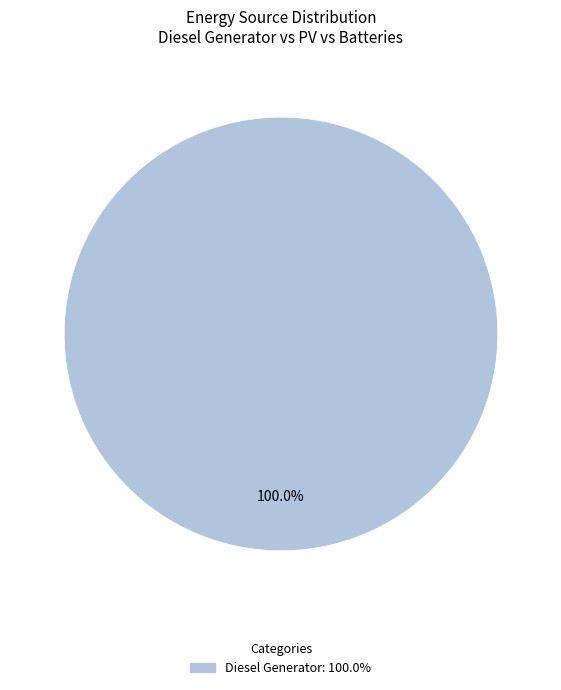

Is there any slice that represents more than half of the pie?

Yes